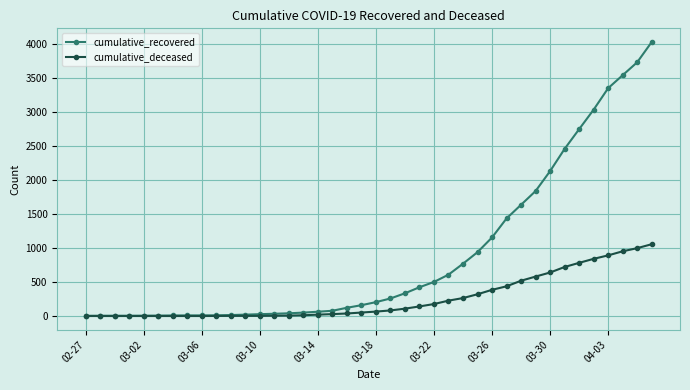

What is the average value of the cumulative_recovered series?

895